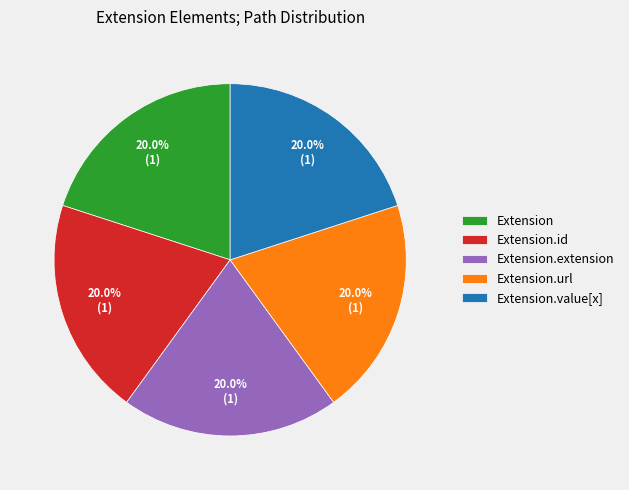

How many slices are in this pie chart?

5